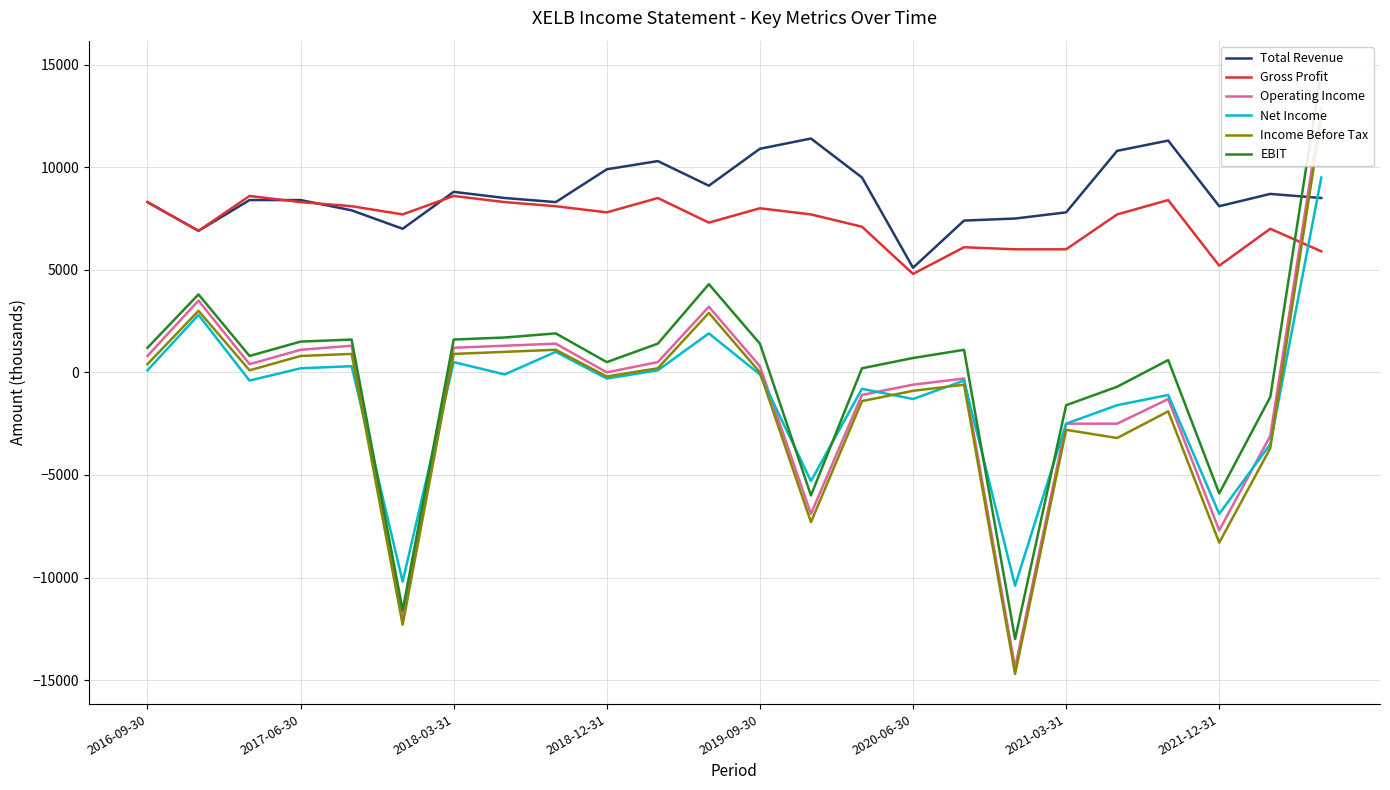

The value of Gross Profit at 2018-12-31 is 7800. True or false?

True